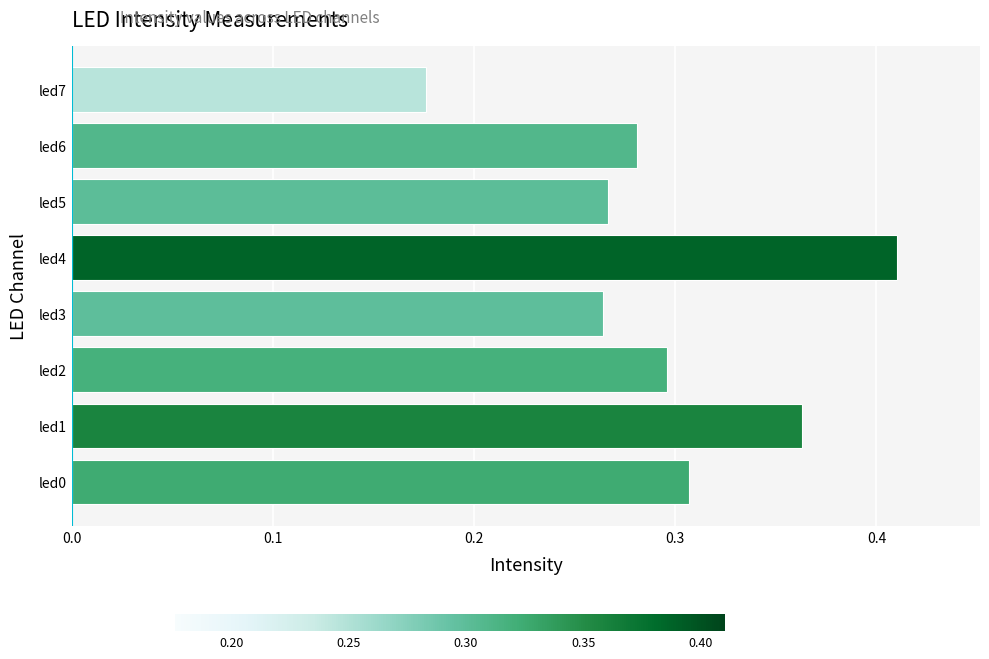

At which label is the value closest to 0?

led7